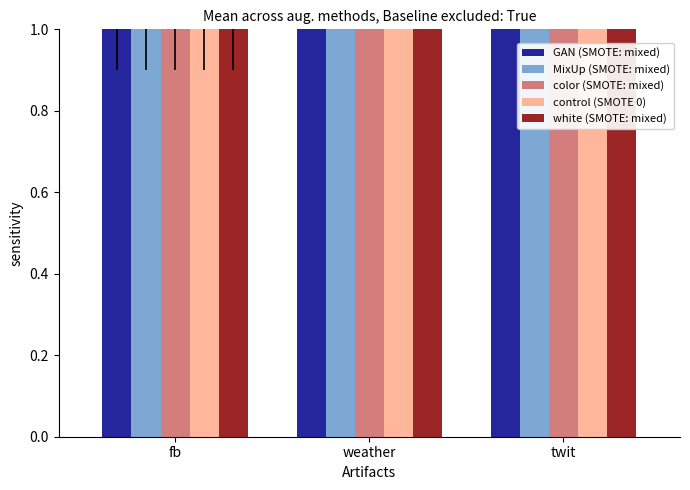

Is it true that GAN (SMOTE: mixed) equals 3 at weather?

False